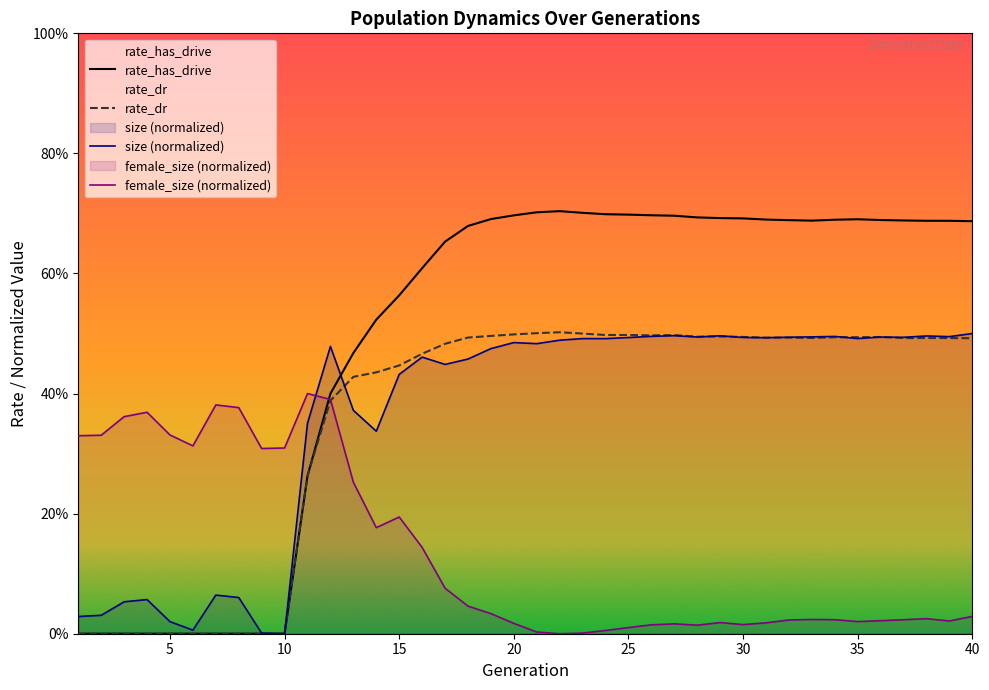

Does the chart display data point markers on the line(s)?

No